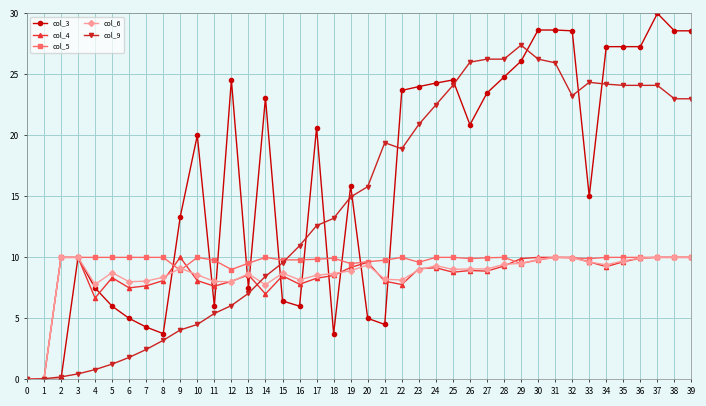

What is the value of the col_4 point at the 3rd from the left?

10.0